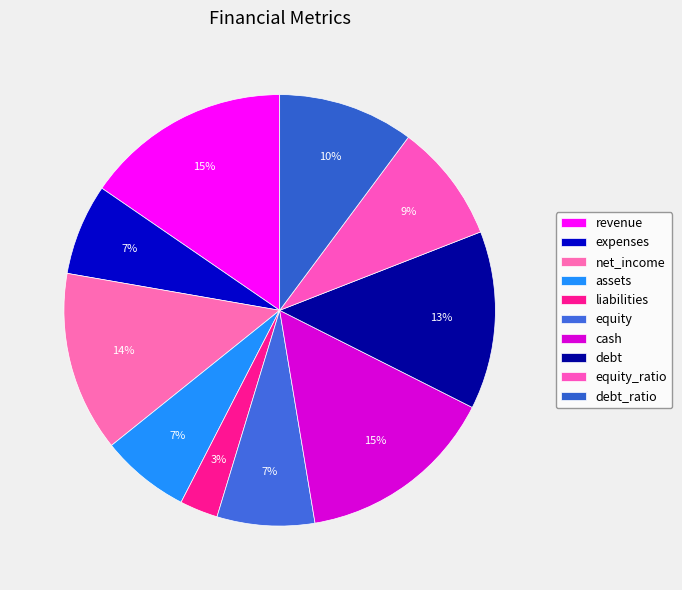

How many slices are in this pie chart?

10